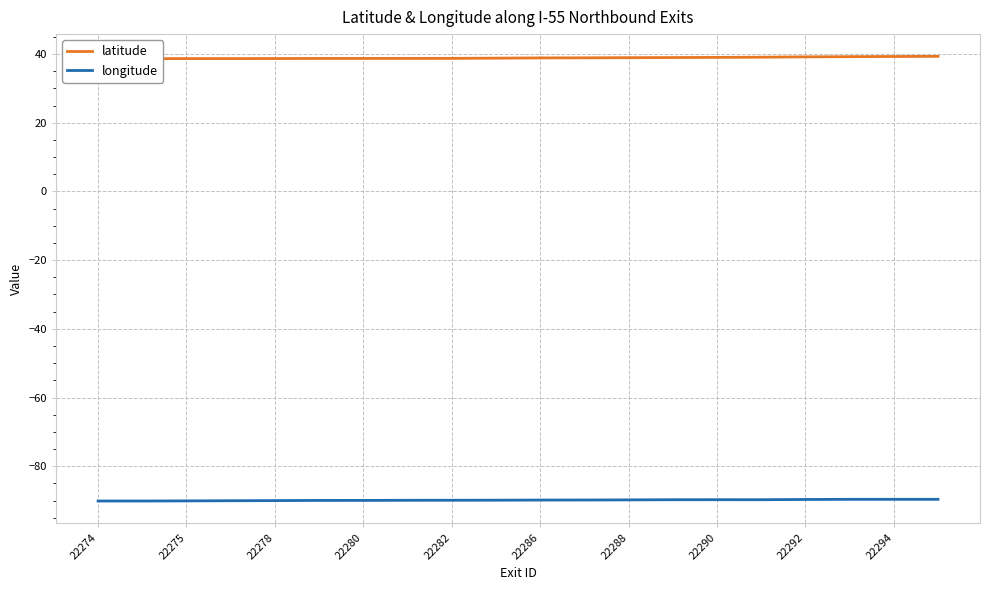

How many series are shown in this chart?

2